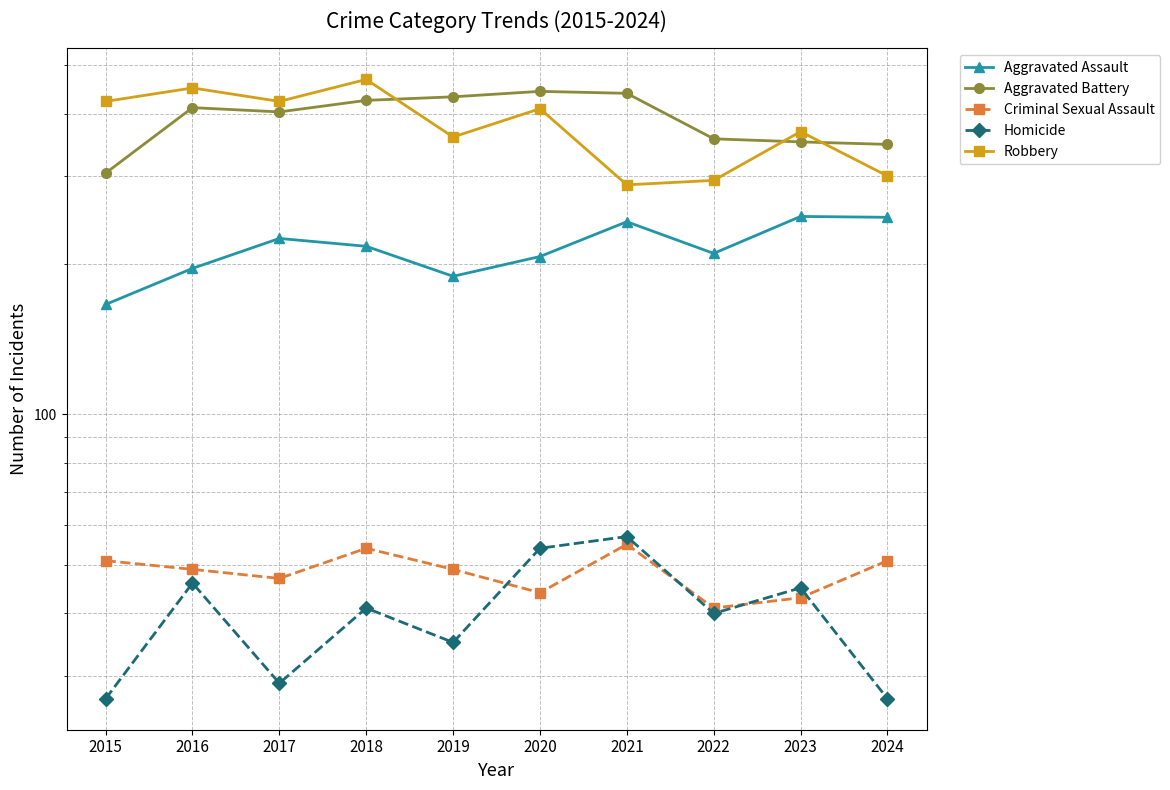

How many times do Robbery and Aggravated Battery cross each other?

3